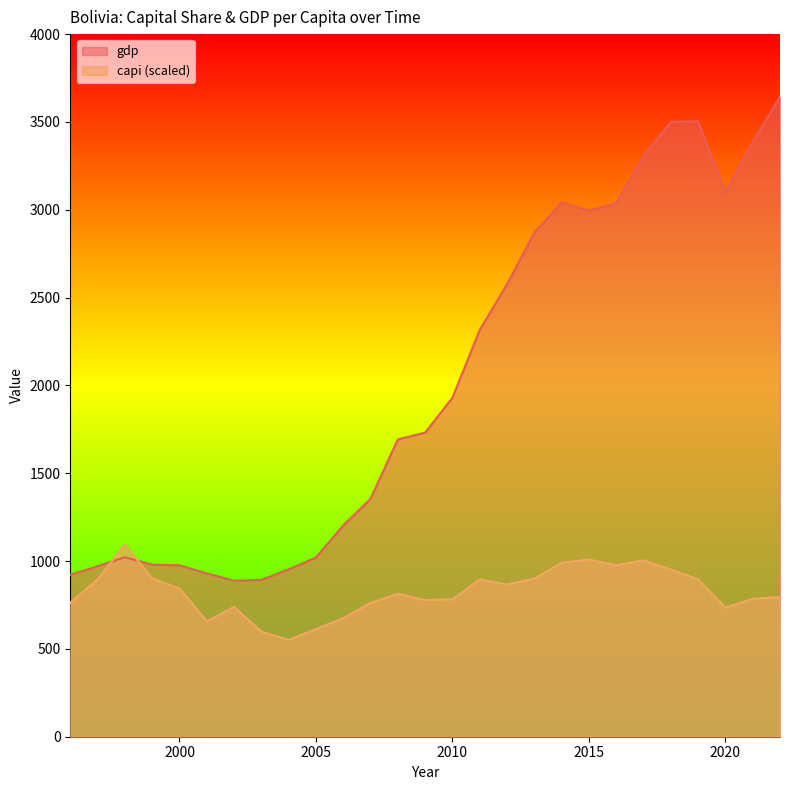

Does the chart display data point markers on the line(s)?

No